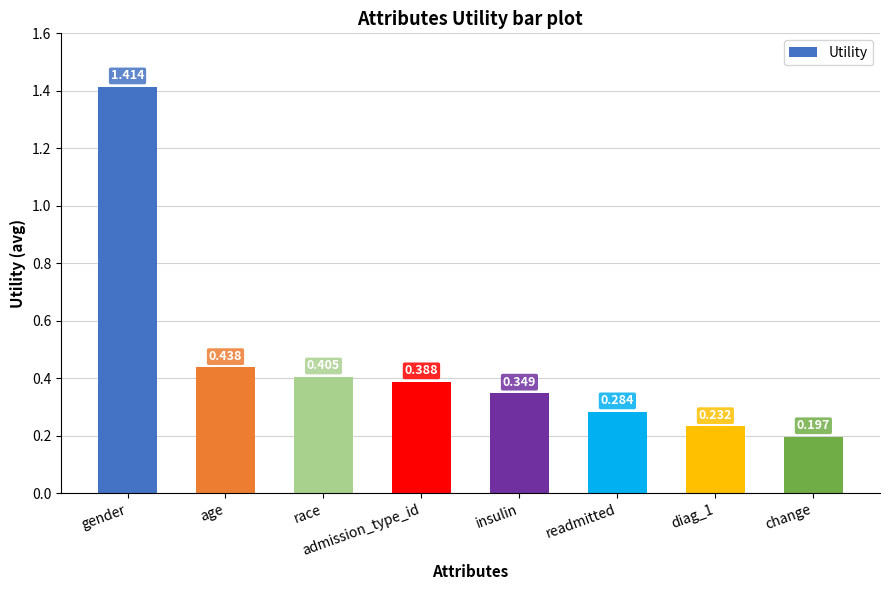

At which label is the value closest to 0?

change